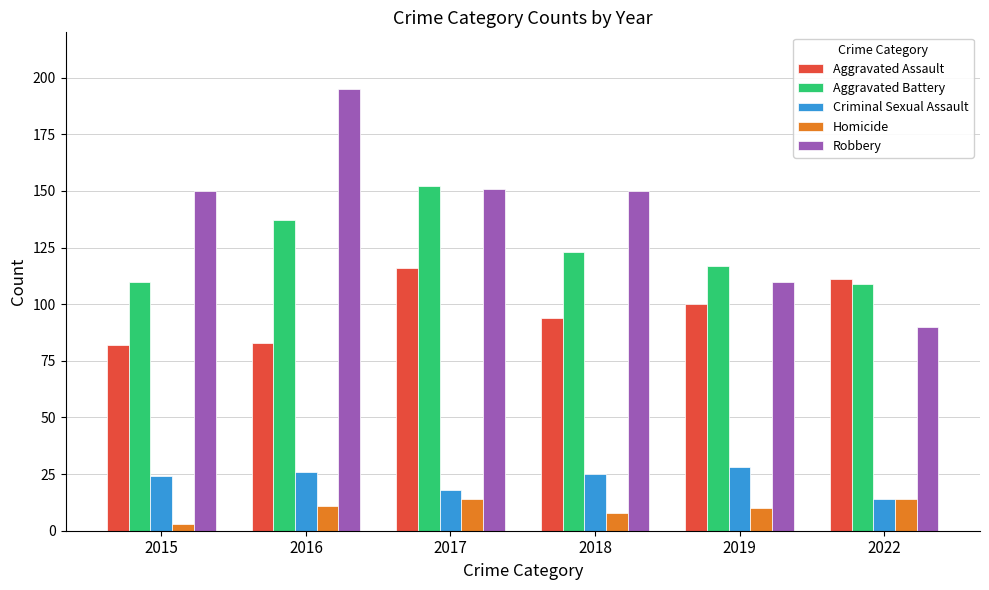

How many series are shown in this chart?

5